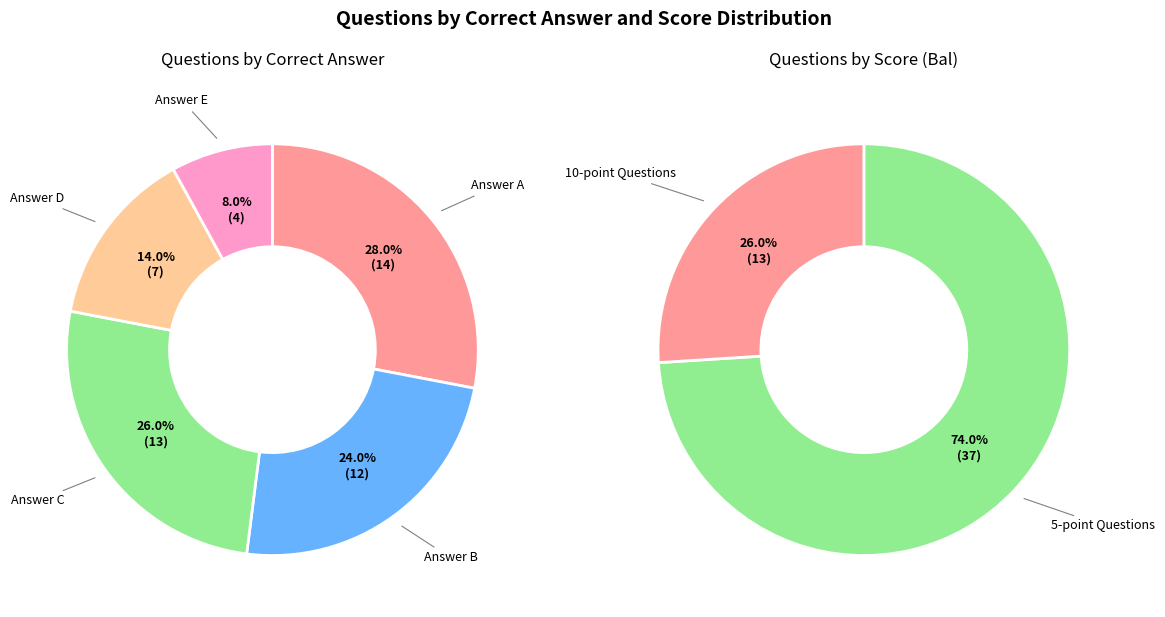

How many slices are in this pie chart?

7